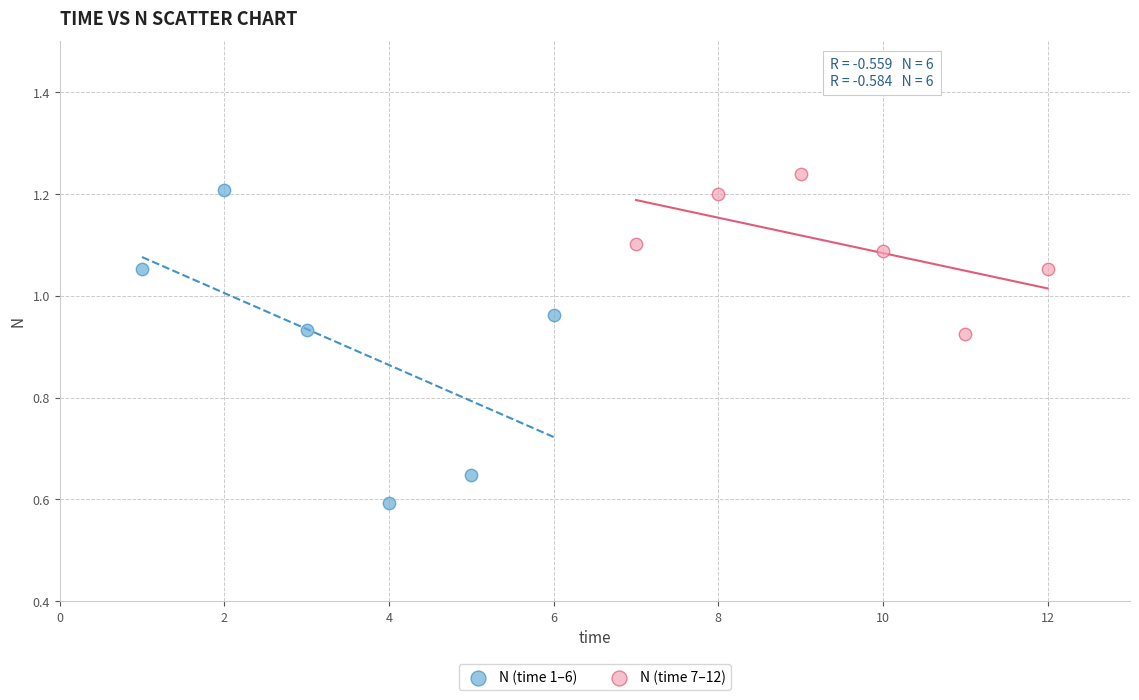

Which series contains the highest Y value?

N (time 7–12)